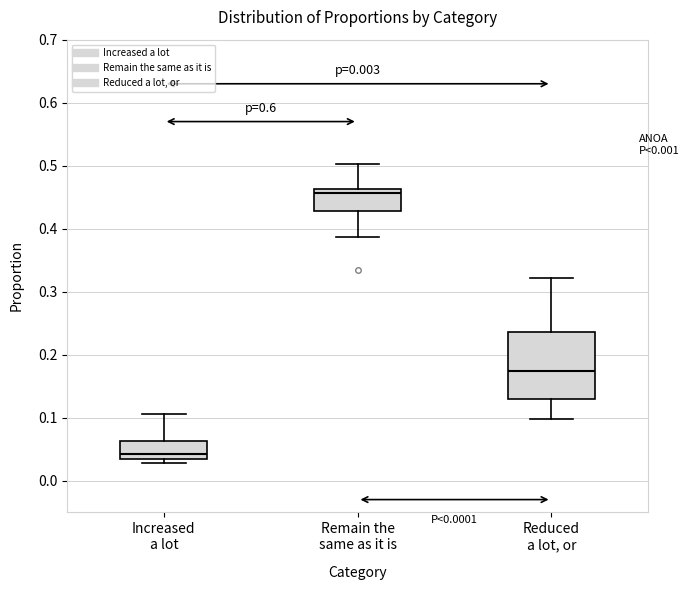

Where does the upper whisker of the box for Remain the same as it is end on the y-axis? The values are not printed on the chart, so give them approximately, as read against the axis.

0.50